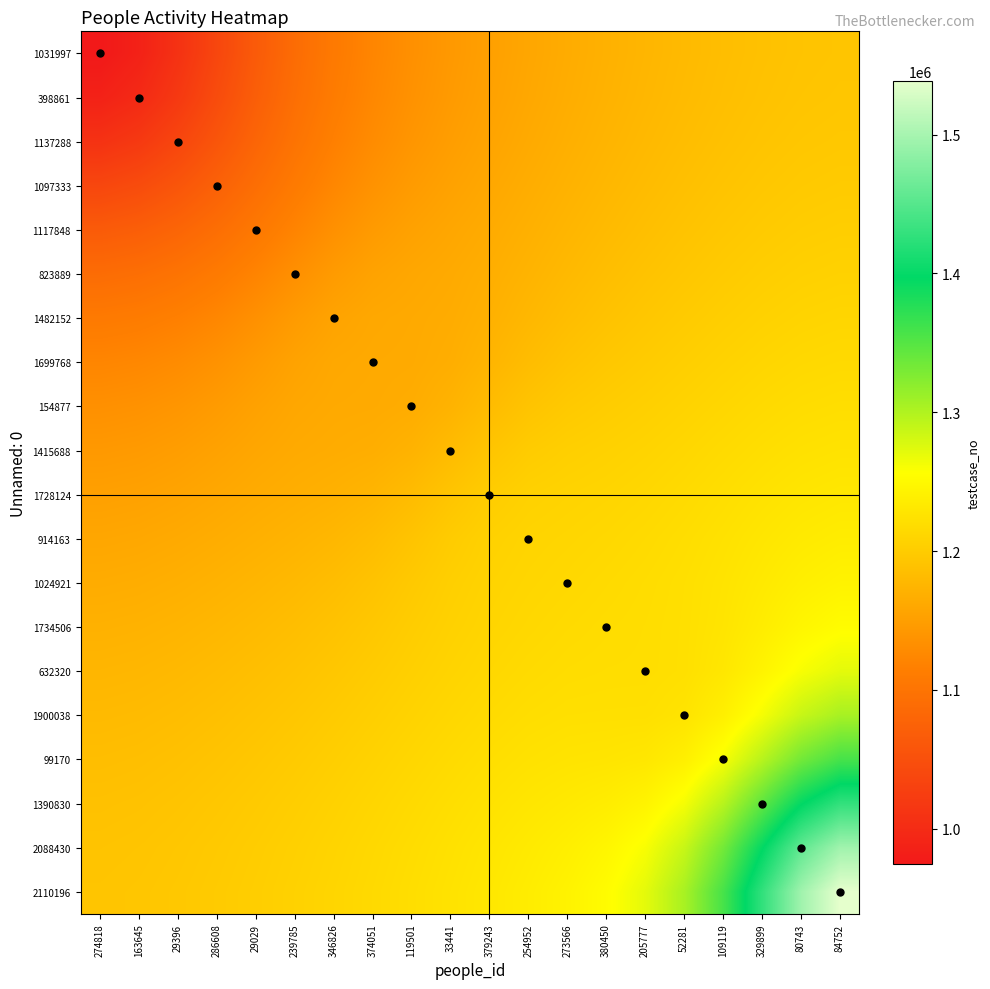

Reading left to right, list all the values displayed in this chart.

1031997: 274818=974262.1	163645=986444.2	29396=1008997.5	286608=1037337.0	29029=1065528.2	239785=1089510.0	346826=1108371.0	374051=1123043.7	119501=1134713.4	33441=1144259.8	379243=1152293.9	254952=1159253.6	273566=1165444.3	380450=1171052.3	205777=1176181.6	52281=1180873.1	109119=1185092.6	329899=1188694.3	80743=1191402.0	84752=1192876.9
398861: 274818=986444.2	163645=997807.7	29396=1018668.8	286608=1044711.1	29029=1070654.3	239785=1093027.7	346826=1111042.1	374051=1125345.0	119501=1136783.2	33441=1146086.1	379243=1153884.1	254952=1160668.2	273566=1166756.5	380450=1172314.9	205777=1177423.2	52281=1182106.9	109119=1186325.2	329899=1189928.9	80743=1192639.9	84752=1194117.2
1137288: 274818=1008997.5	163645=1018668.8	29396=1036213.7	286608=1057994.2	29029=1079980.4	239785=1099681.4	346826=1116360.4	374051=1130023.5	119501=1140911.1	33441=1149592.5	379243=1156836.6	254952=1163256.2	273566=1169159.0	380450=1174638.7	205777=1179715.3	52281=1184385.5	109119=1188599.6	329899=1192205.1	80743=1194920.9	84752=1196402.0
1097333: 274818=1037337.0	163645=1044711.1	29396=1057994.2	286608=1074638.1	29029=1092186.1	239785=1109123.5	346826=1124440.5	374051=1137164.9	119501=1146910.5	33441=1154358.4	379243=1160664.9	254952=1166589.7	273566=1172309.0	380450=1177735.3	205777=1182789.3	52281=1187441.6	109119=1191644.4	329899=1195248.0	80743=1197968.0	84752=1199453.6
1117848: 274818=1065528.2	163645=1070654.3	29396=1079980.4	286608=1092186.1	29029=1106220.3	239785=1121100.6	346826=1135107.8	374051=1146231.1	119501=1153884.0	33441=1159421.0	379243=1164612.5	254952=1170186.9	273566=1175911.5	380450=1181383.5	205777=1186432.7	52281=1191052.2	109119=1195227.6	329899=1198821.4	80743=1201544.5	84752=1203035.7
823889: 274818=1089510.0	163645=1093027.7	29396=1099681.4	286608=1109123.5	29029=1121100.6	239785=1134509.5	346826=1146710.8	374051=1155128.2	119501=1159818.9	33441=1163348.3	379243=1167956.3	254952=1173816.5	273566=1179924.4	380450=1185542.6	205777=1190552.8	52281=1195085.3	109119=1199200.5	329899=1202774.7	80743=1205503.0	84752=1207004.1
1482152: 274818=1108371.0	163645=1111042.1	29396=1116360.4	286608=1124440.5	29029=1135107.8	239785=1146710.8	346826=1156028.2	374051=1160886.7	119501=1162801.3	33441=1165502.6	379243=1170926.1	254952=1177964.6	273566=1184696.0	380450=1190335.1	205777=1195121.6	52281=1199452.3	109119=1203464.6	329899=1207017.8	80743=1209765.4	84752=1211288.2
1699768: 274818=1123043.7	163645=1125345.0	29396=1130023.5	286608=1137164.9	29029=1146231.1	239785=1155128.2	346826=1160886.7	374051=1162689.6	119501=1163623.6	33441=1167655.8	379243=1175296.0	254952=1183780.1	273566=1190695.3	380450=1195815.1	205777=1200041.3	52281=1204038.4	109119=1207927.5	329899=1211484.3	80743=1214286.3	84752=1215855.2
154877: 274818=1134713.4	163645=1136783.2	29396=1140911.1	286608=1146910.5	29029=1153884.0	239785=1159818.9	346826=1162801.3	374051=1163623.6	119501=1166087.4	33441=1173026.6	379243=1182878.9	254952=1191739.0	273566=1197671.2	380450=1201571.2	205777=1204994.5	52281=1208642.8	109119=1212462.2	329899=1216093.4	80743=1219021.2	84752=1220682.4
1415688: 274818=1144259.8	163645=1146086.1	29396=1149592.5	286608=1154358.4	29029=1159421.0	239785=1163348.3	346826=1165502.6	374051=1167655.8	119501=1173026.6	33441=1182467.8	379243=1192800.8	254952=1200247.9	273566=1204234.1	380450=1206761.4	205777=1209567.0	52281=1213050.7	109119=1216925.0	329899=1220746.7	80743=1223920.9	84752=1225756.5
1728124: 274818=1152293.9	163645=1153884.1	29396=1156836.6	286608=1160664.9	29029=1164612.5	239785=1167956.3	346826=1170926.1	374051=1175296.0	119501=1182878.9	33441=1192800.8	379243=1201554.7	254952=1206651.1	273566=1208953.0	380450=1210826.9	205777=1213537.6	52281=1217066.8	109119=1221100.1	329899=1225277.1	80743=1228917.3	84752=1231086.4
914163: 274818=1159253.6	163645=1160668.2	29396=1163256.2	286608=1166589.7	29029=1170186.9	239785=1173816.5	346826=1177964.6	374051=1183780.1	119501=1191739.0	33441=1200247.9	379243=1206651.1	254952=1210022.3	273566=1211877.7	380450=1213993.9	205777=1216861.2	52281=1220363.8	109119=1224584.8	329899=1229416.7	80743=1233972.7	84752=1236806.4
1024921: 274818=1165444.3	163645=1166756.5	29396=1169159.0	286608=1172309.0	29029=1175911.5	239785=1179924.4	346826=1184696.0	374051=1190695.3	119501=1197671.2	33441=1204234.1	379243=1208953.0	254952=1211877.7	273566=1214202.9	380450=1216653.4	205777=1219237.6	52281=1222335.5	109119=1226852.3	329899=1233006.0	80743=1239405.7	84752=1243572.0
1734506: 274818=1171052.3	163645=1172314.9	29396=1174638.7	286608=1177735.3	29029=1181383.5	239785=1185542.6	346826=1190335.1	374051=1195815.1	119501=1201571.2	33441=1206761.4	379243=1210826.9	254952=1213993.9	273566=1216653.4	380450=1218697.2	205777=1220239.6	52281=1222670.3	109119=1228033.5	329899=1236884.4	80743=1246836.4	84752=1253522.7
632320: 274818=1176181.6	163645=1177423.2	29396=1179715.3	286608=1182789.3	29029=1186432.7	239785=1190552.8	346826=1195121.6	374051=1200041.3	119501=1204994.5	33441=1209567.0	379243=1213537.6	254952=1216861.2	273566=1219237.6	380450=1220239.6	205777=1220535.7	52281=1222815.2	109119=1230513.3	329899=1244473.1	80743=1260602.6	84752=1271529.7
1900038: 274818=1180873.1	163645=1182106.9	29396=1184385.5	286608=1187441.6	29029=1191052.2	239785=1195085.3	346826=1199452.3	374051=1204038.4	119501=1208642.8	33441=1213050.7	379243=1217066.8	254952=1220363.8	273566=1222335.5	380450=1222670.3	205777=1222815.2	52281=1226893.3	109119=1239794.6	329899=1262315.7	80743=1287789.7	84752=1304845.3
99170: 274818=1185092.6	163645=1186325.2	29396=1188599.6	286608=1191644.4	29029=1195227.6	239785=1199200.5	346826=1203464.6	374051=1207927.5	119501=1212462.2	33441=1216925.0	379243=1221100.1	254952=1224584.8	273566=1226852.3	380450=1228033.5	205777=1230513.3	52281=1239794.6	109119=1261801.8	329899=1296529.1	80743=1334027.8	84752=1358583.8
1390830: 274818=1188694.3	163645=1189928.9	29396=1192205.1	286608=1195248.0	29029=1198821.4	239785=1202774.7	346826=1207017.8	374051=1211484.3	119501=1216093.4	33441=1220746.7	379243=1225277.1	254952=1229416.7	273566=1233006.0	380450=1236884.4	205777=1244473.1	52281=1262315.7	109119=1296529.1	329899=1345516.0	80743=1395942.6	84752=1428230.1
2088430: 274818=1191402.0	163645=1192639.9	29396=1194920.9	286608=1197968.0	29029=1201544.5	239785=1205503.0	346826=1209765.4	374051=1214286.3	119501=1219021.2	33441=1223920.9	379243=1228917.3	254952=1233972.7	273566=1239405.7	380450=1246836.4	205777=1260602.6	52281=1287789.7	109119=1334027.8	329899=1395942.6	80743=1457487.6	84752=1496260.4
2110196: 274818=1192876.9	163645=1194117.2	29396=1196402.0	286608=1199453.6	29029=1203035.7	239785=1207004.1	346826=1211288.2	374051=1215855.2	119501=1220682.4	33441=1225756.5	379243=1231086.4	254952=1236806.4	273566=1243572.0	380450=1253522.7	205777=1271529.7	52281=1304845.3	109119=1358583.8	329899=1428230.1	80743=1496260.4	84752=1538781.4